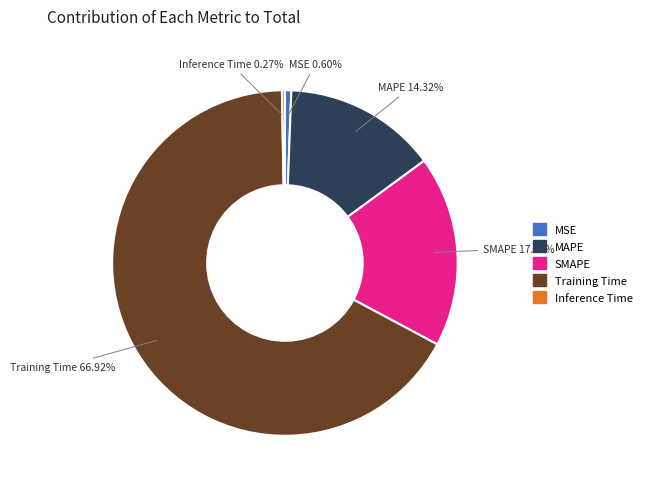

Do SMAPE and MAPE together represent more than half of the pie?

No